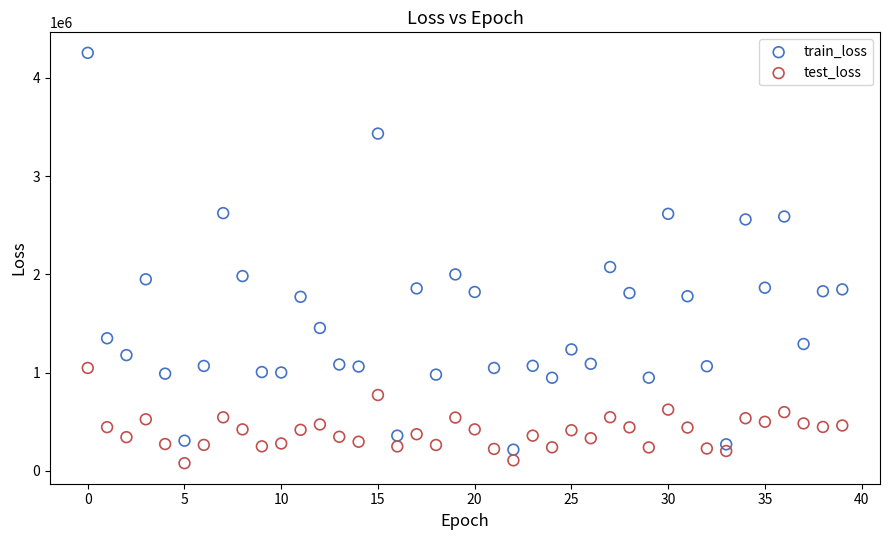

Across all series, what Y value is closest to 2166094?

2074316.8